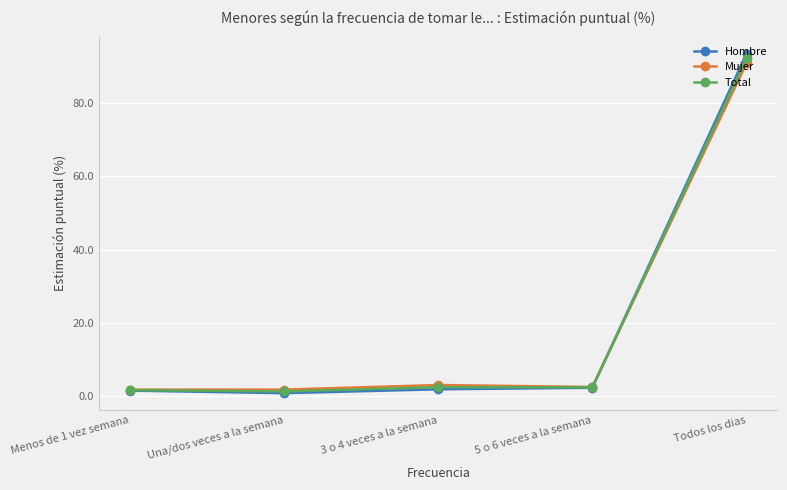

What is the maximum value for Hombre?

93.5